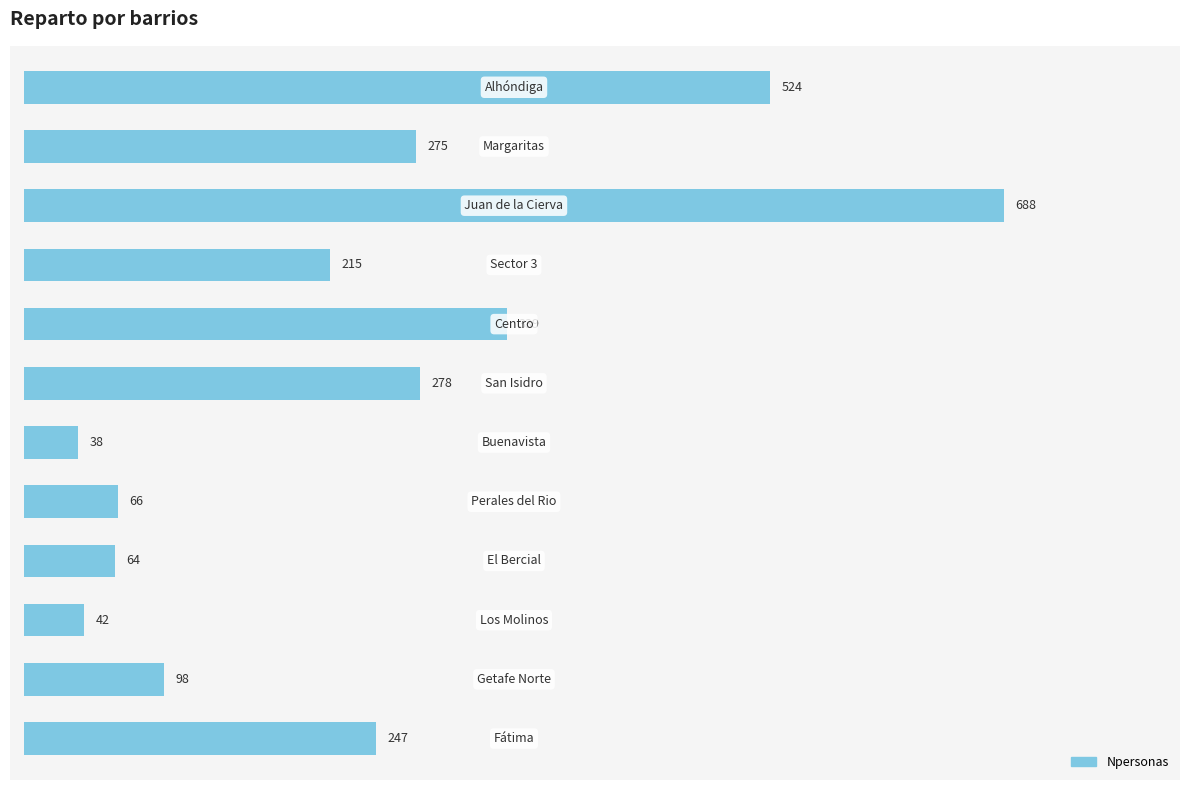

Reading bottom to top, extract all data points from this chart.

247	98	42	64	66	38	278	339	215	688	275	524